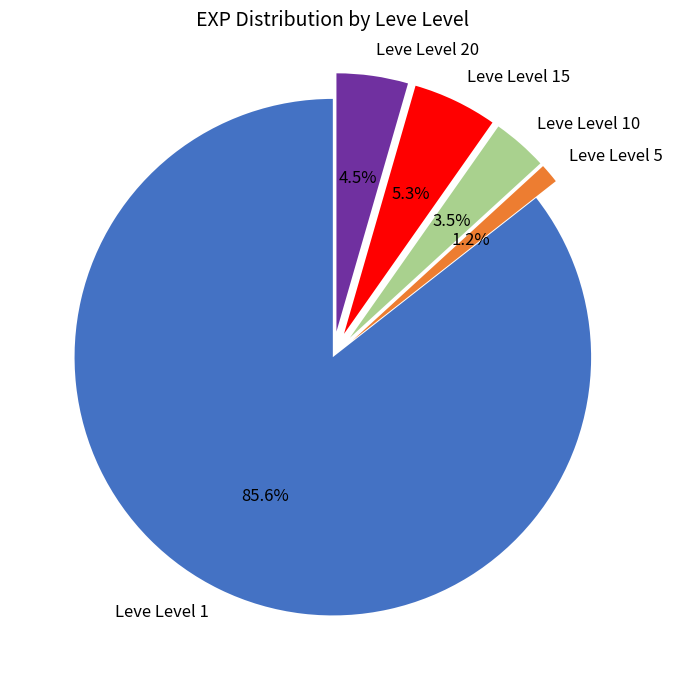

Is there any slice that represents more than half of the pie?

Yes